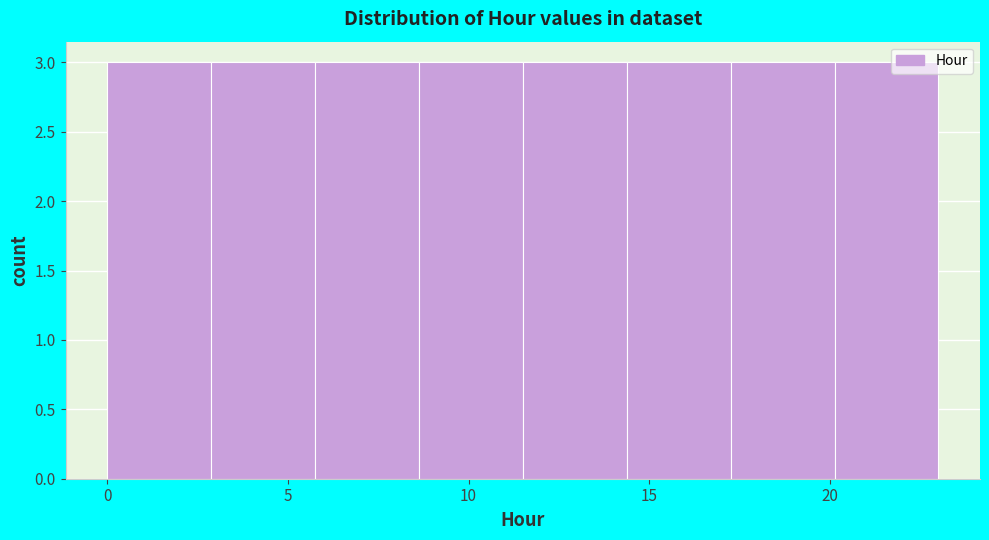

Reading left to right, transcribe this chart: for each bar, give the range it covers on the x-axis and its height. Neither the bar edges nor the heights are printed on the chart, so give them approximately, as read against the axes.

0.0 to 3.0: 3
3.0 to 6.0: 3
6.0 to 8.5: 3
8.5 to 11.5: 3
11.5 to 14.5: 3
14.5 to 17.5: 3
17.5 to 20.0: 3
20.0 to 23.0: 3